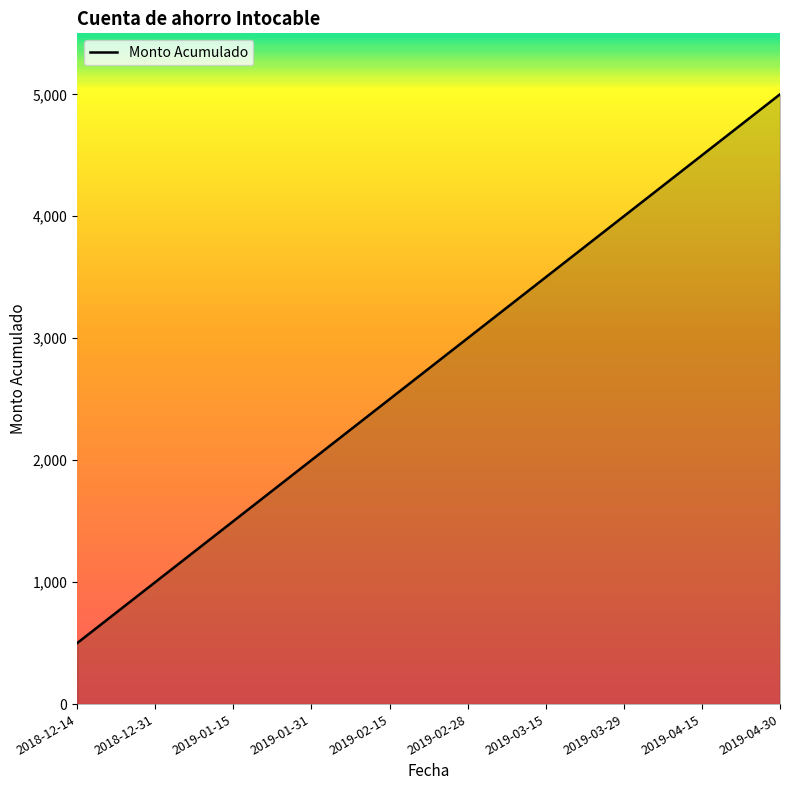

Count the number of data series in this chart.

1